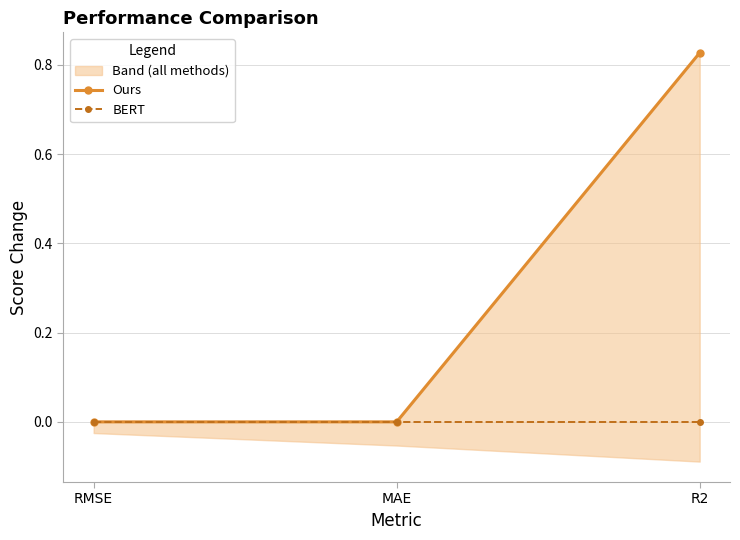

Which series has the largest total across all categories?

Ours